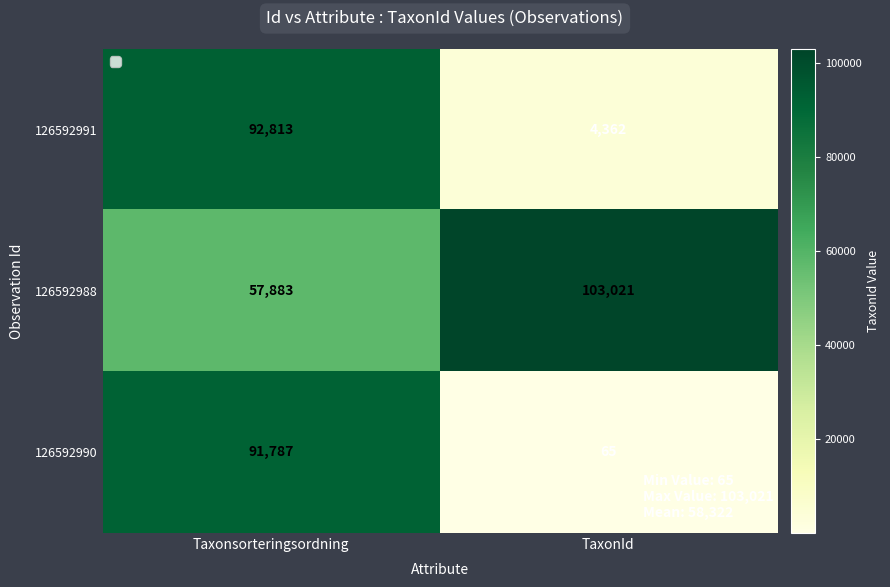

List the series in order of their peak value, highest first.

126592988, 126592991, 126592990